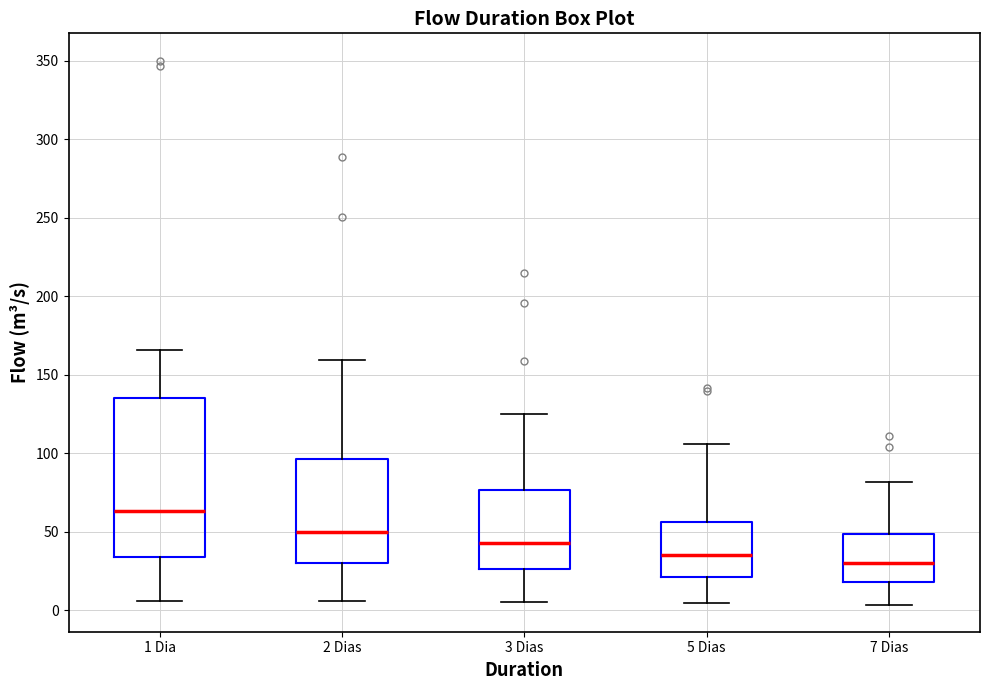

Reading left to right, read every box against the y-axis: the position of its median line, the range the box covers, and the ends of its whiskers. The values are not printed on the chart, so give them approximately, as read against the axis.

1 Dia: median 65, box 35 to 135, whiskers 5 to 165
2 Dias: median 50, box 30 to 95, whiskers 5 to 160
3 Dias: median 45, box 25 to 75, whiskers 5 to 125
5 Dias: median 35, box 20 to 55, whiskers 5 to 105
7 Dias: median 30, box 20 to 50, whiskers 5 to 80